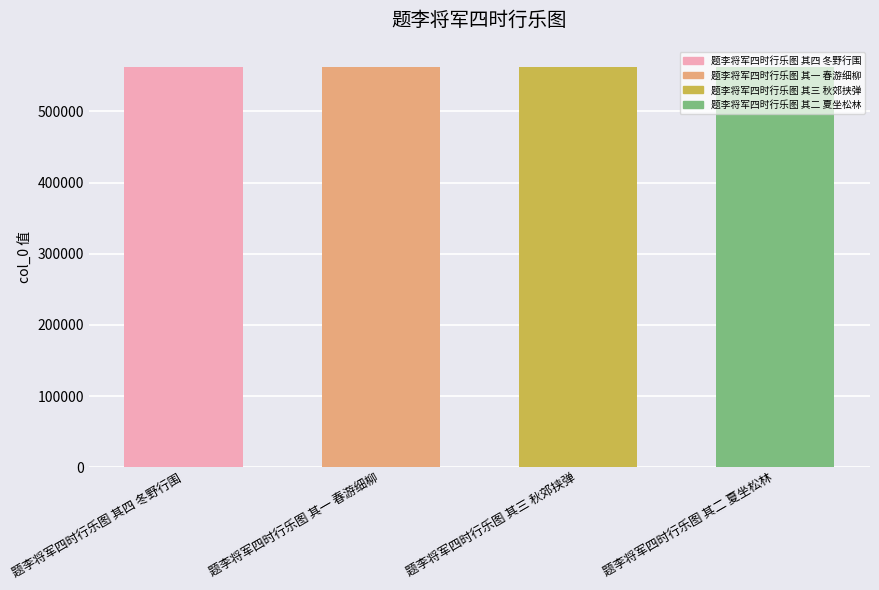

What is the smallest value displayed?

562446